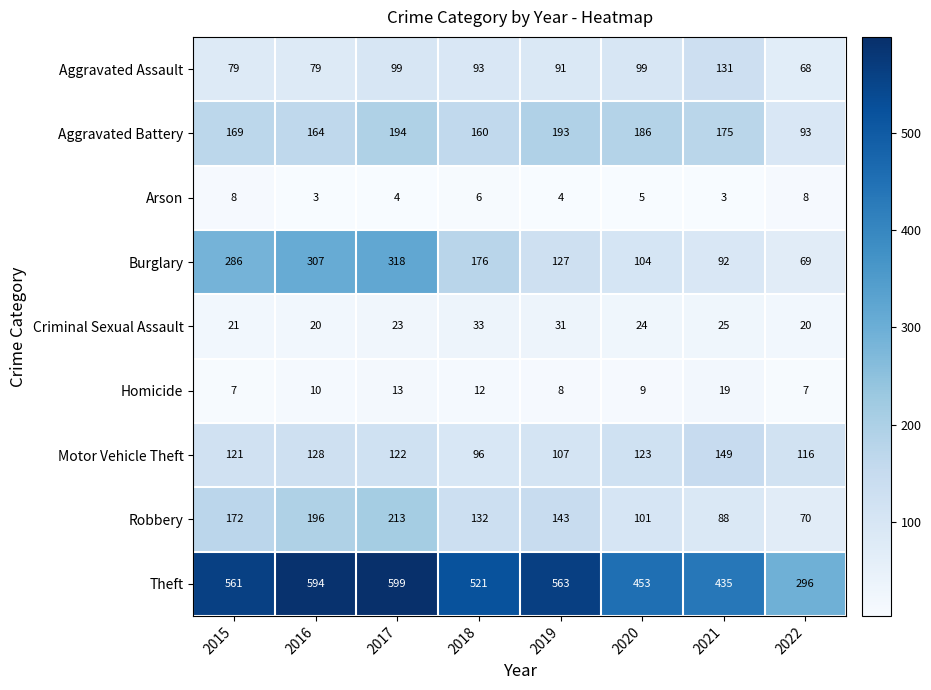

Which series has the largest range (max minus min)?

Theft